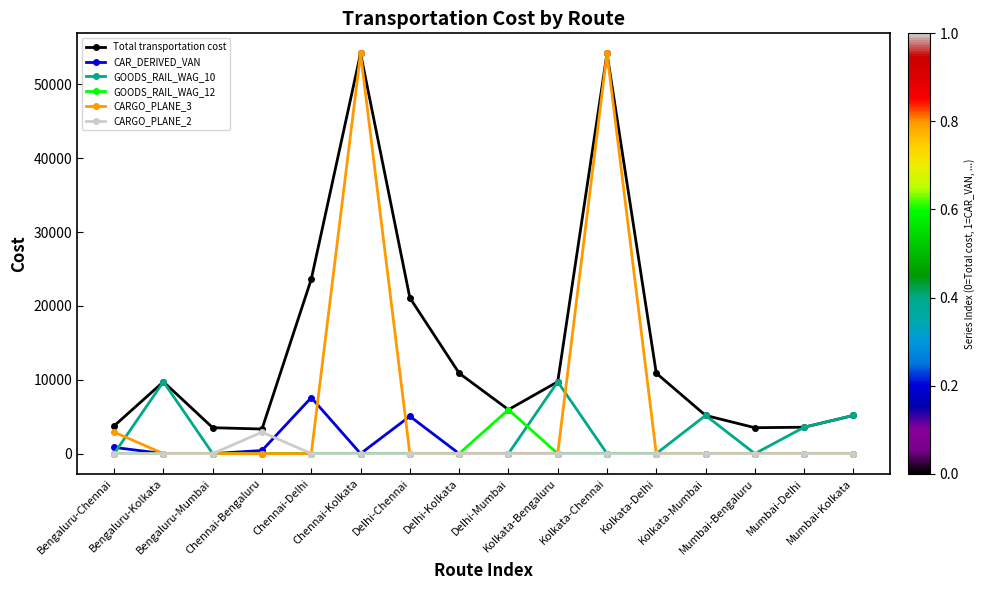

The CAR_DERIVED_VAN series shows 0.0 at Mumbai-Kolkata. True or false?

True